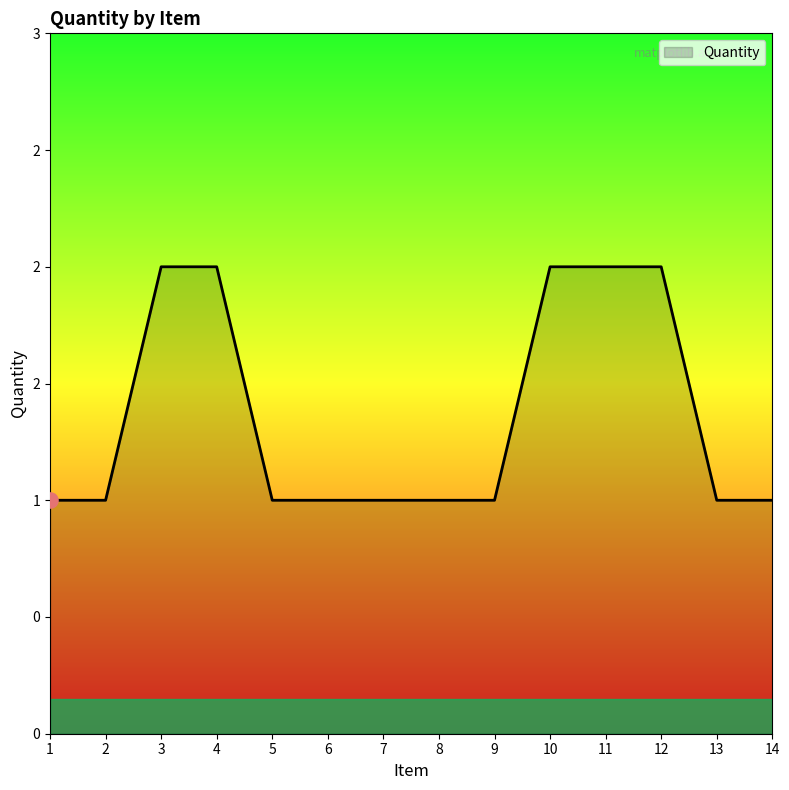

Which has a higher value, 5 or 8?

5